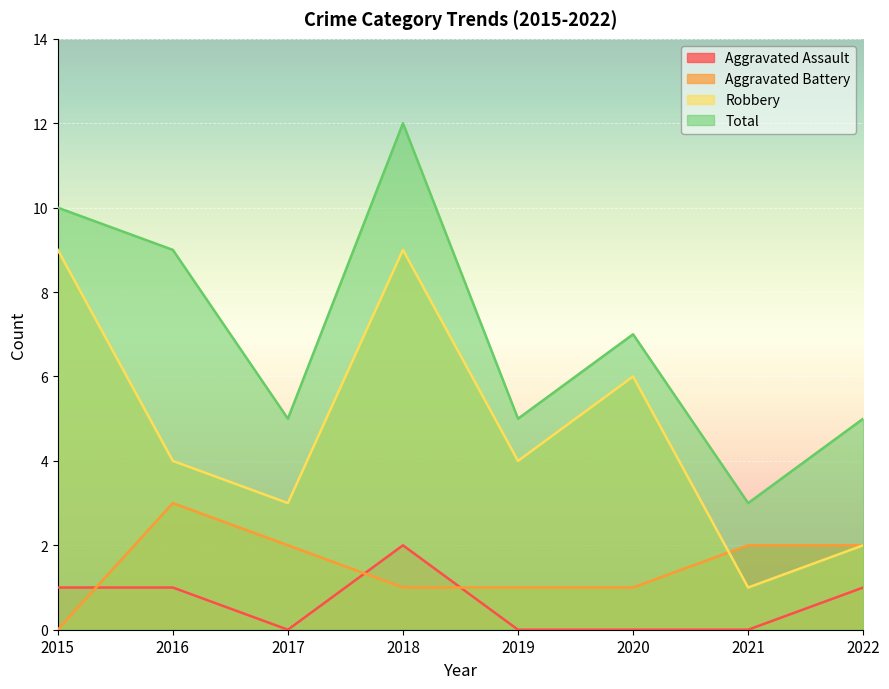

In Robbery, how many points are lower than both neighbors (excluding endpoints)?

3